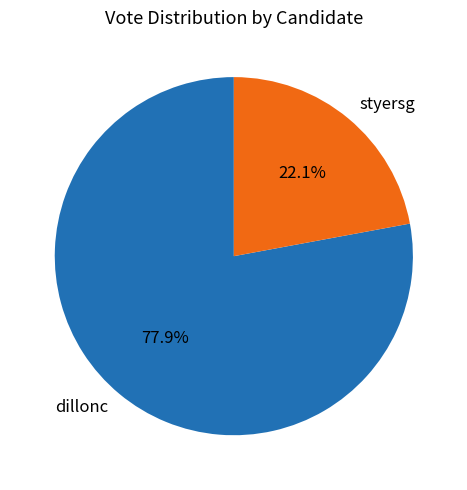

Which slice is the largest?

dillonc